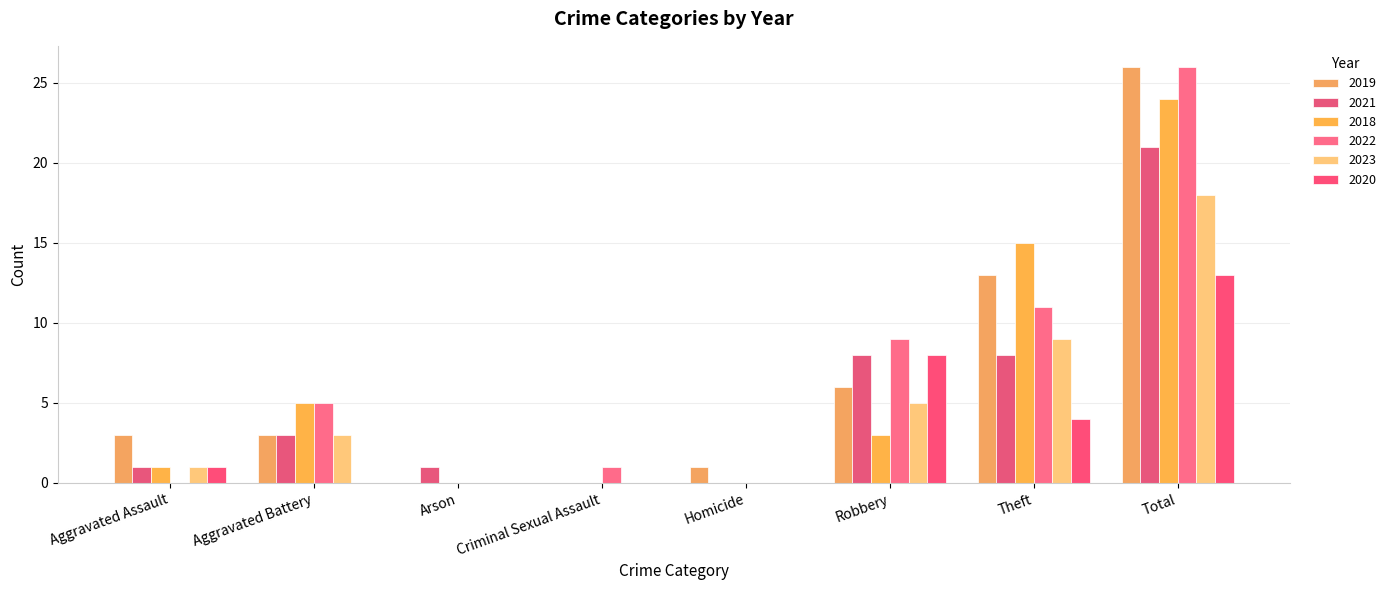

Is it true that 2019 equals 15 at Total?

False